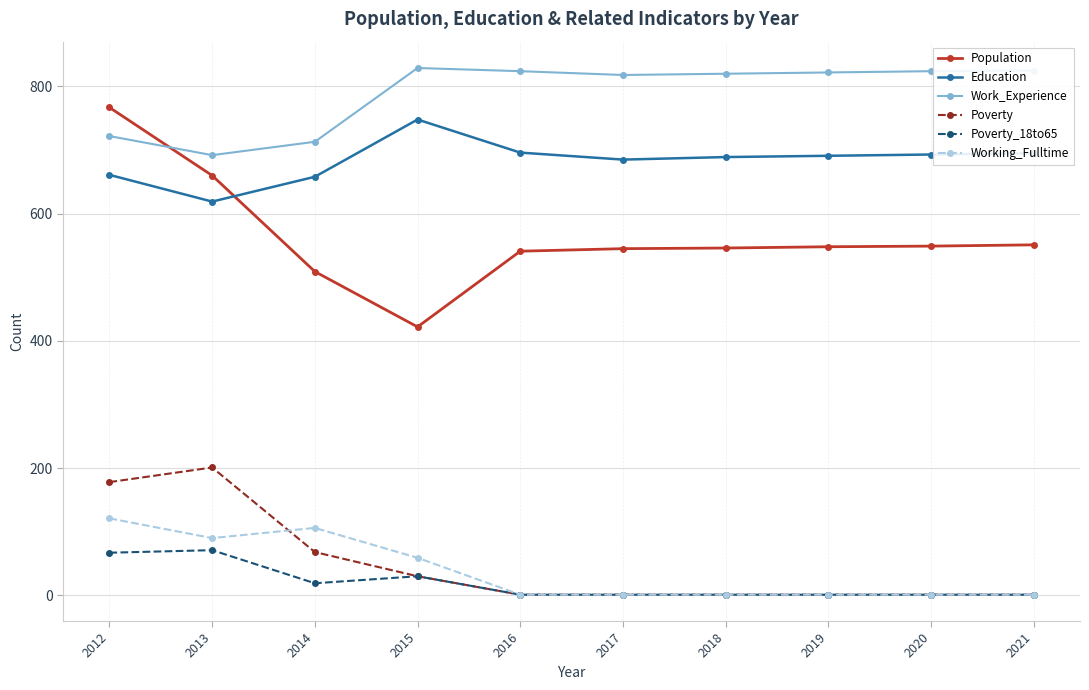

How many data points does each series have?

10